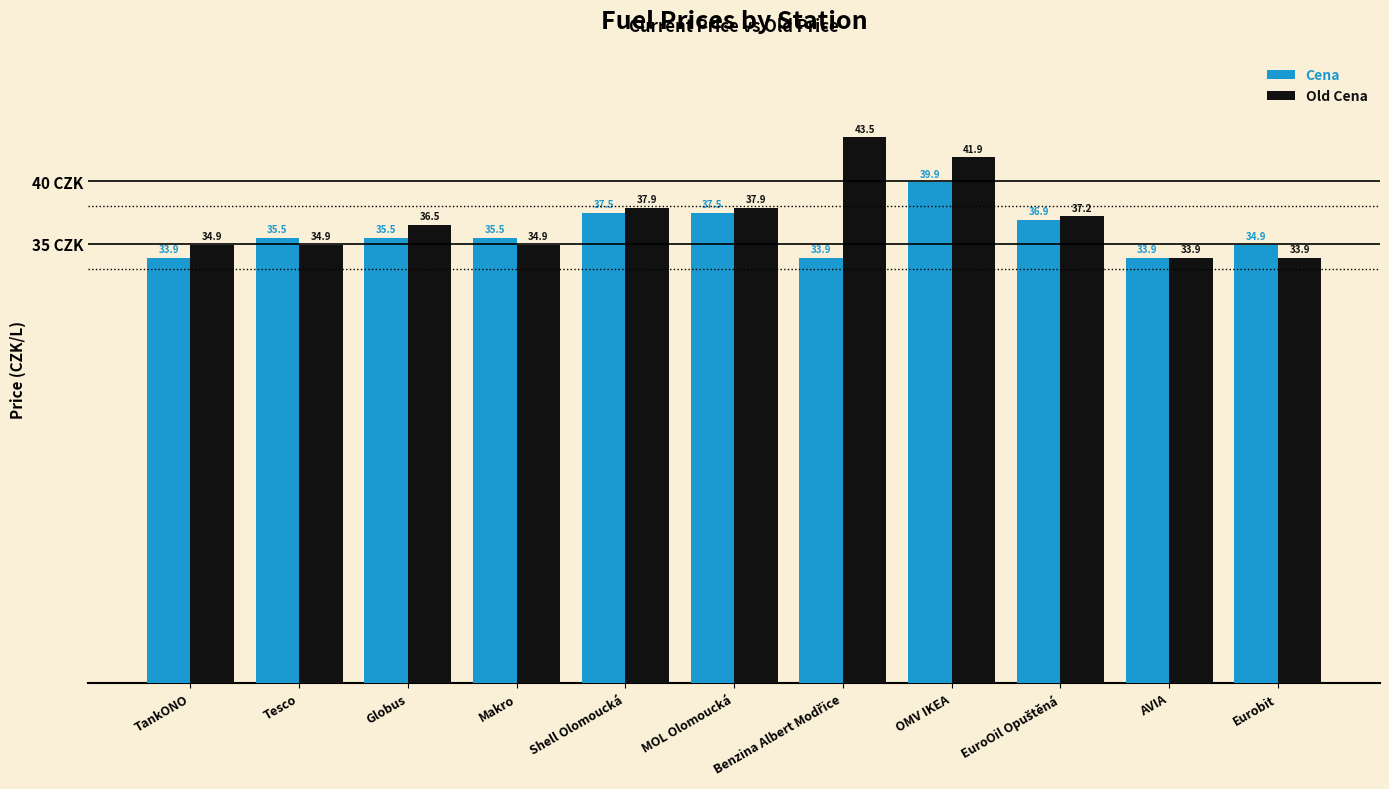

What is the maximum value shown in the chart?

43.5